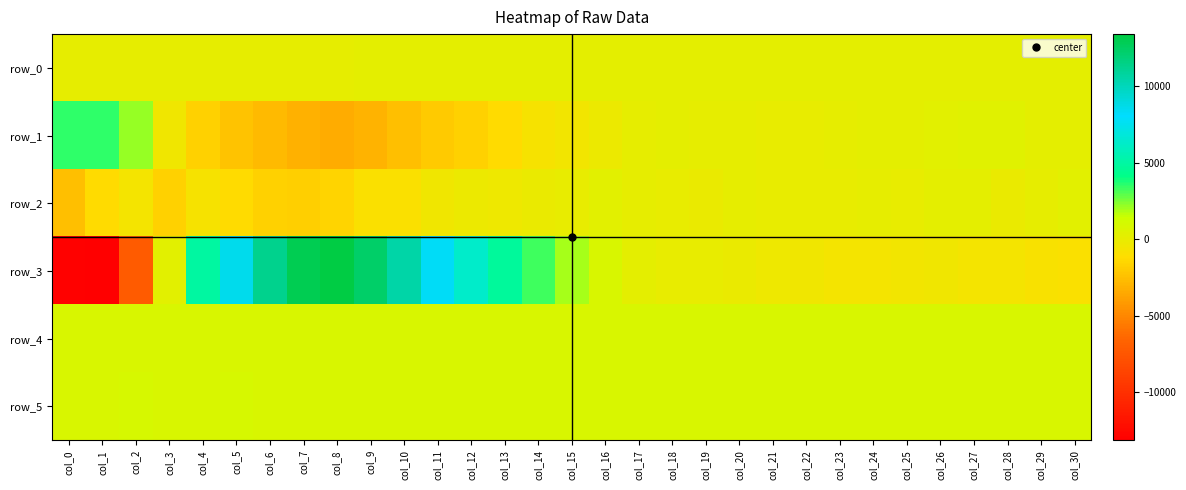

Rank the series at col_30 from lowest to highest value.

row_3, row_0, row_1, row_2, row_4, row_5